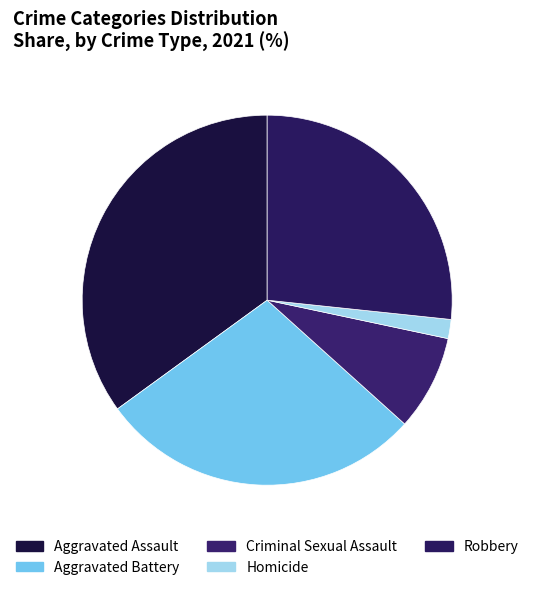

Is Aggravated Battery the majority of the pie?

No